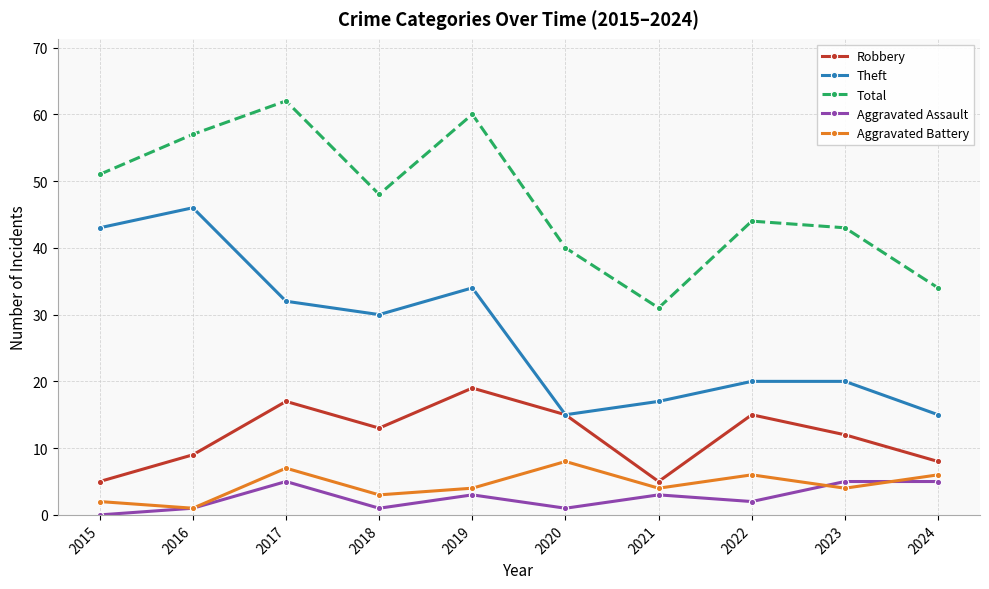

Where is the first local minimum for Total?

2018